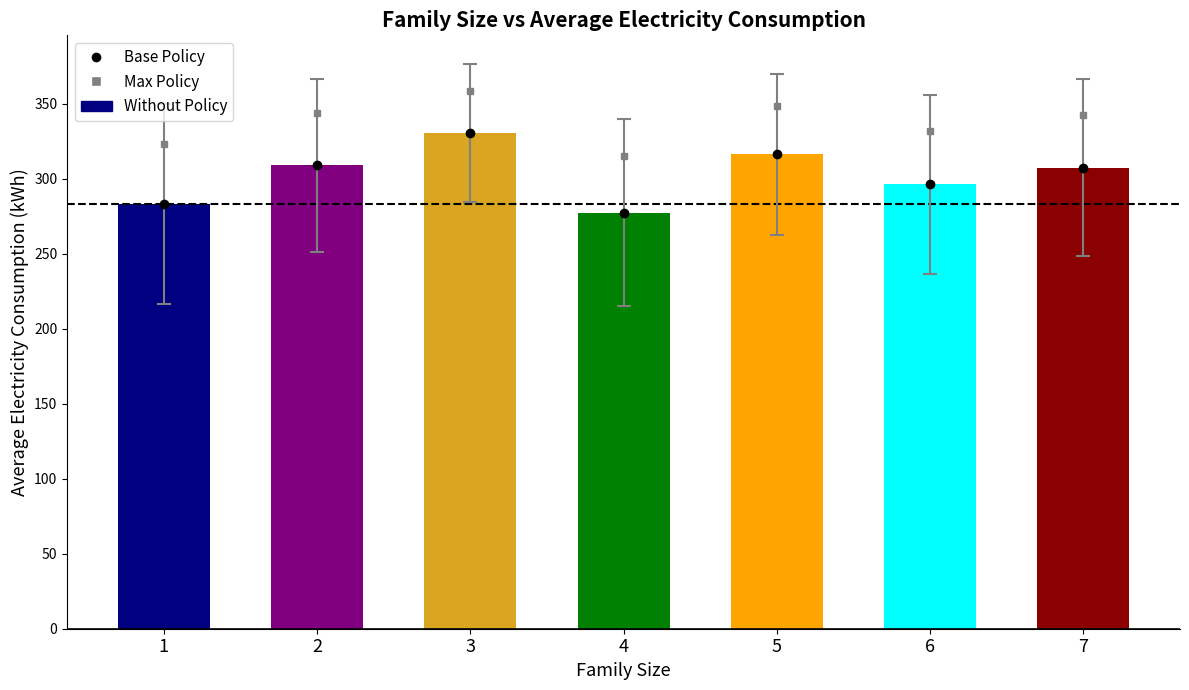

Where is Average Electricity (kWh) nearest to the value 304?

7